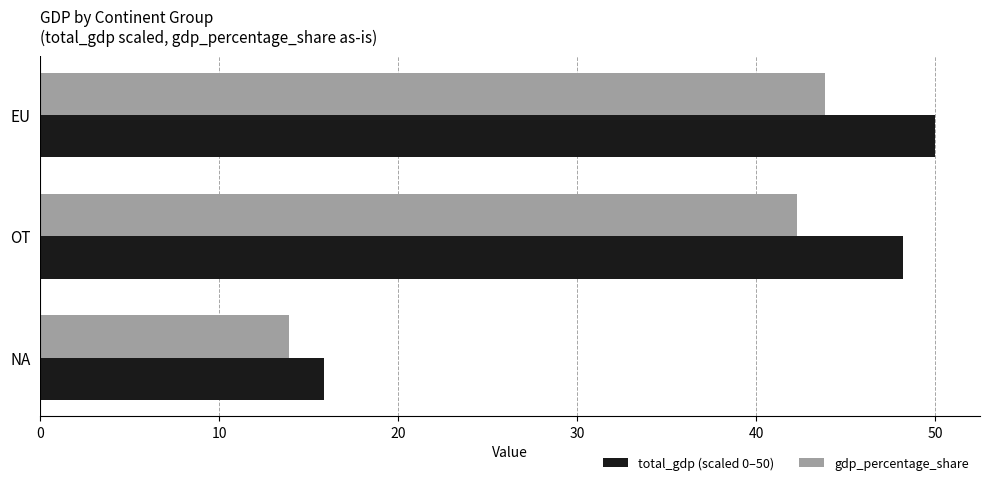

What are all the series names shown in the legend?

total_gdp (scaled 0–50), gdp_percentage_share